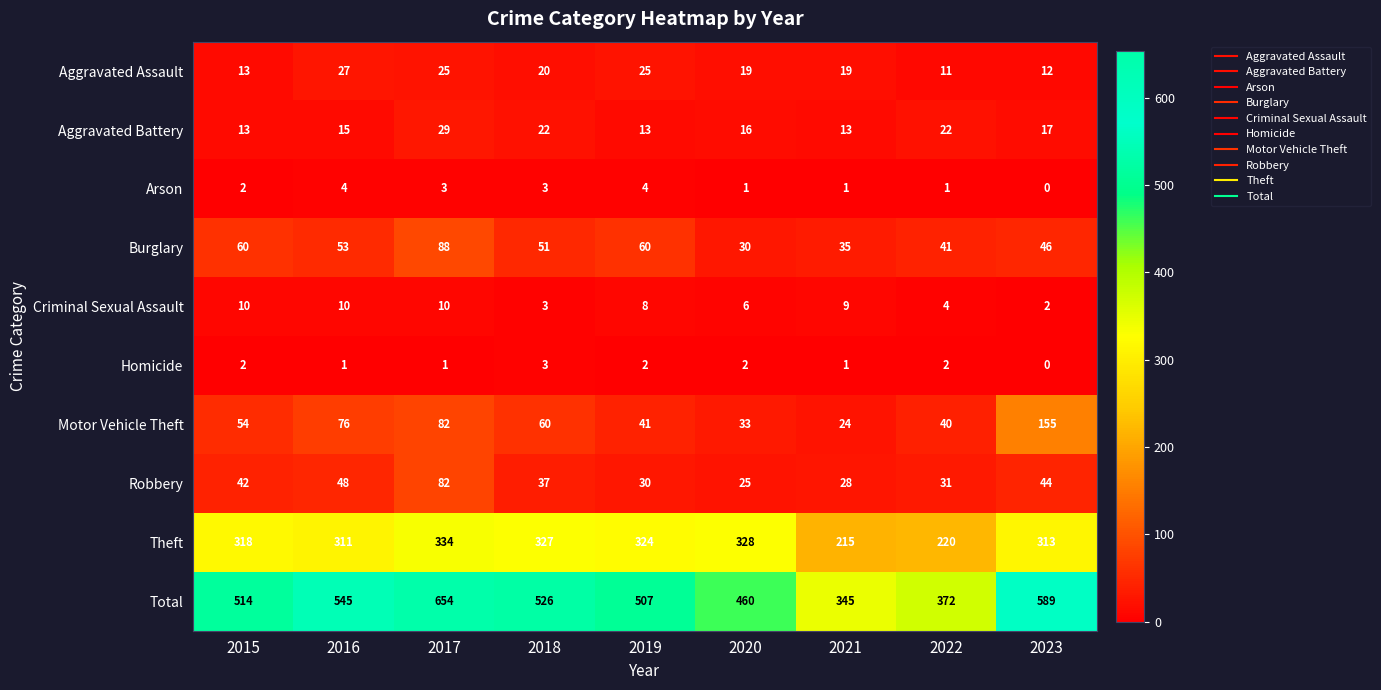

What is the total value across all series at 2015?

1028